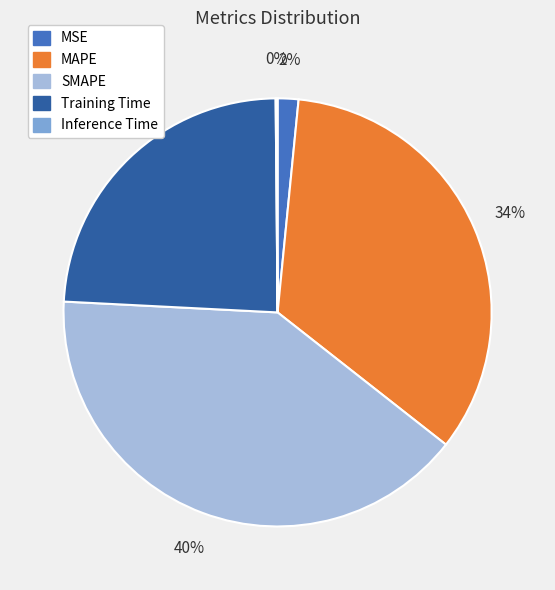

Which has a higher value, MAPE or Training Time?

MAPE